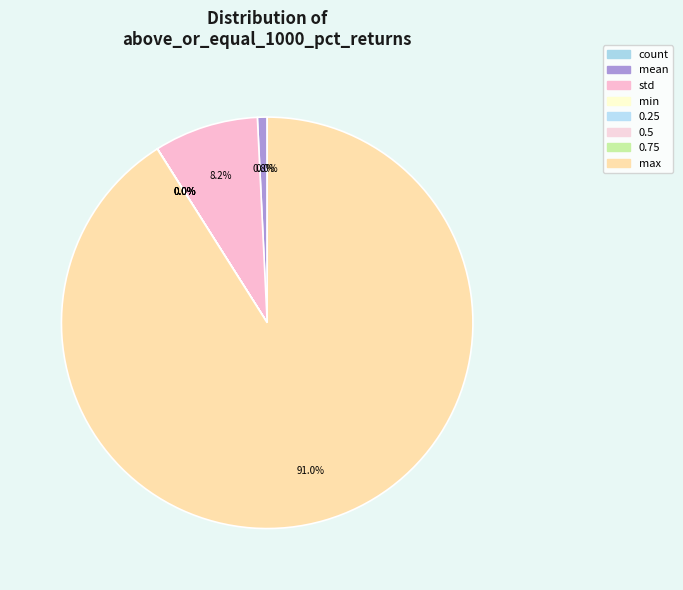

Is there a majority slice in this chart?

Yes